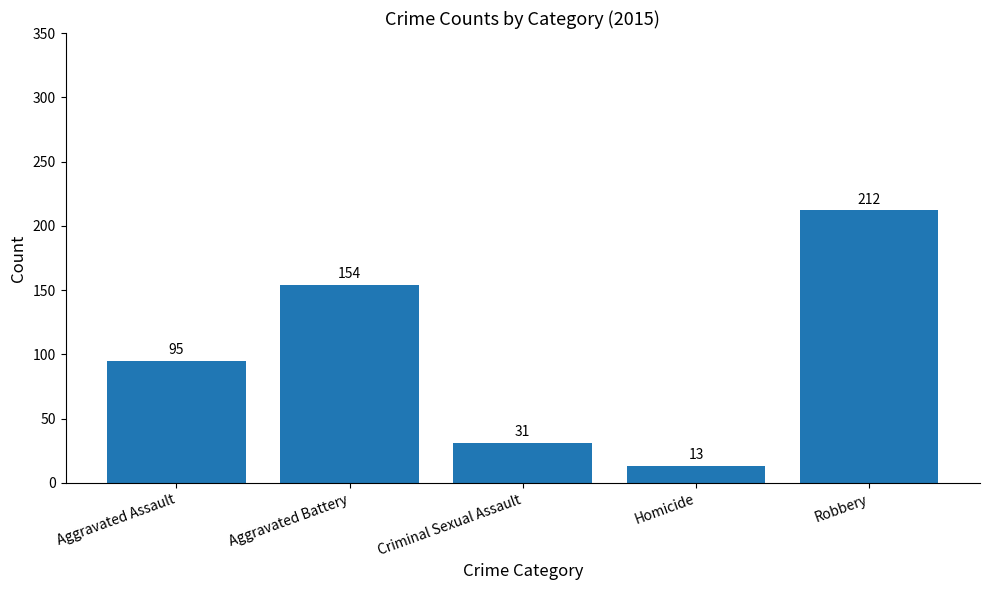

Between Aggravated Battery and Homicide, which is larger?

Aggravated Battery